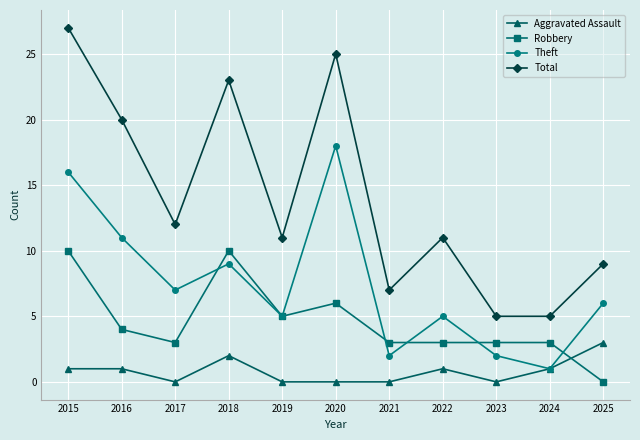

Which series has the largest total across all categories?

Total